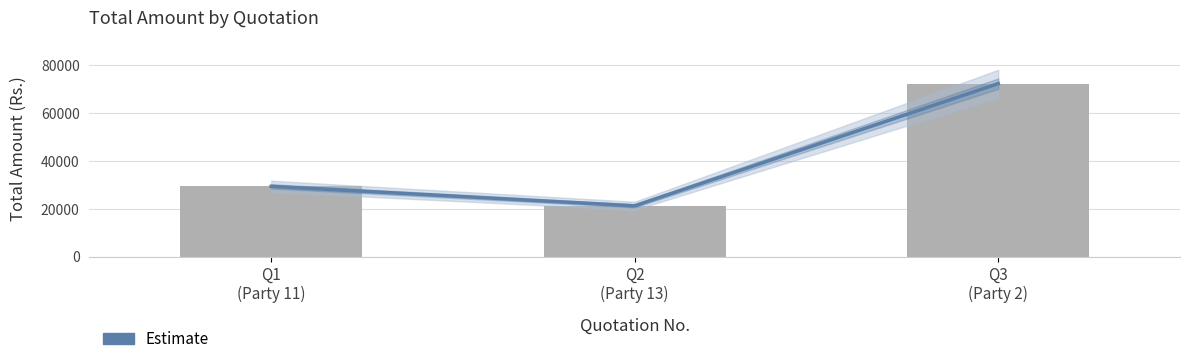

Approximately how many times larger is the value at Q3 (Party 2) compared to Q2 (Party 13)?

3.4